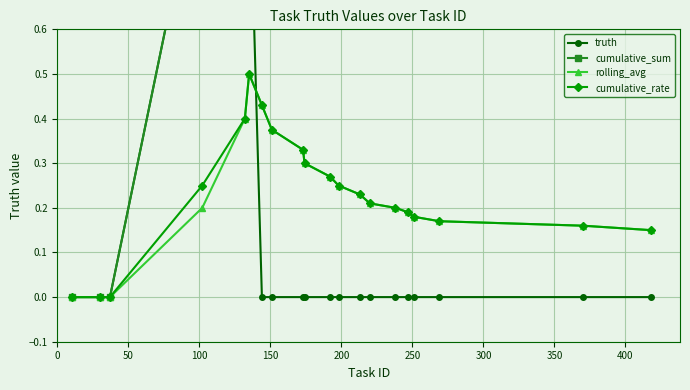

How many values in cumulative_sum are above zero?

17